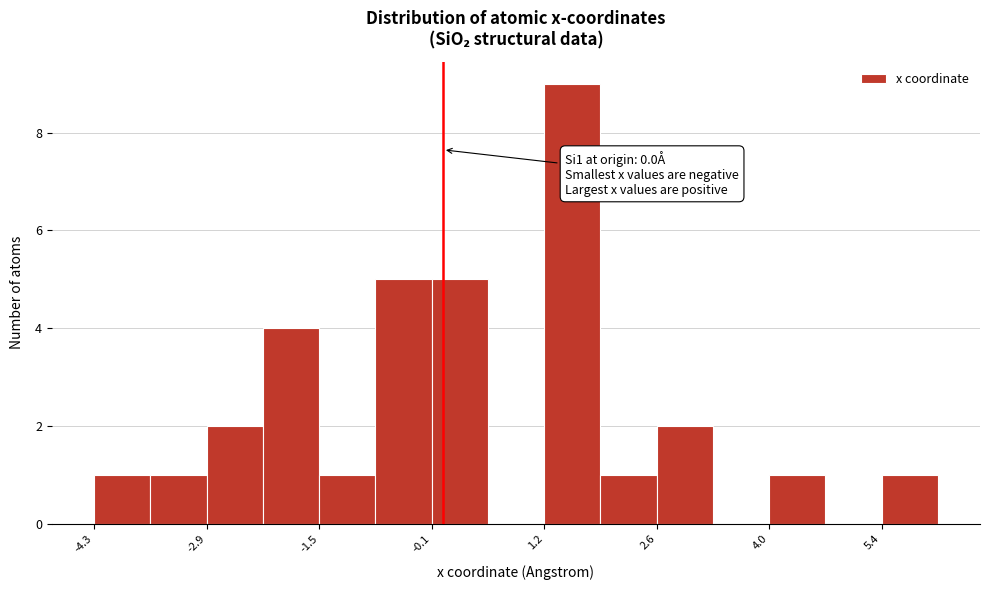

Read against the x-axis, roughly where is the centre of the tallest bar?

1.6